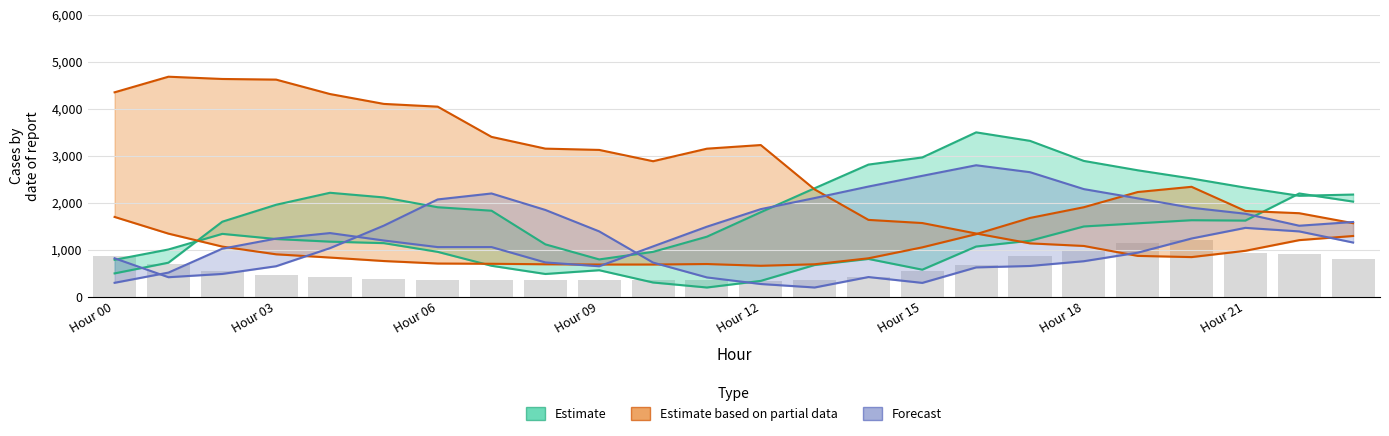

List the labels in order of value, largest first.

20, 19, 18, 21, 22, Hour 00, 17, 23, Hour 03, 16, Hour 06, 15, Hour 09, Hour 12, 14, Hour 15, Hour 18, Hour 21, 11, 8, 13, 9, 10, 12